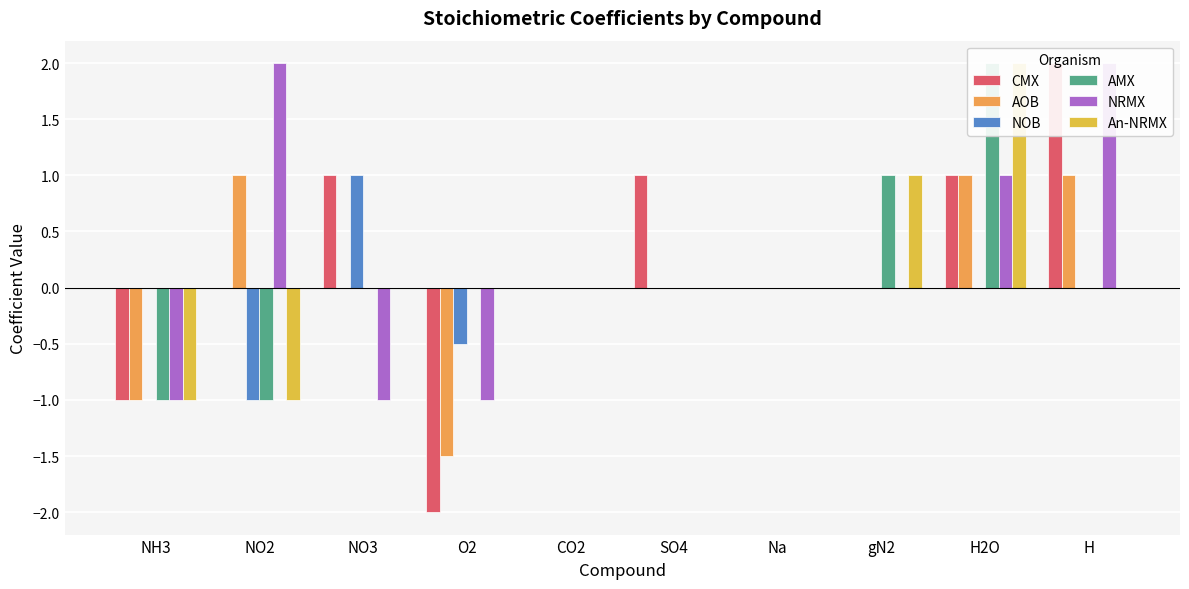

What is the spread (max minus min) of values at SO4?

1.0